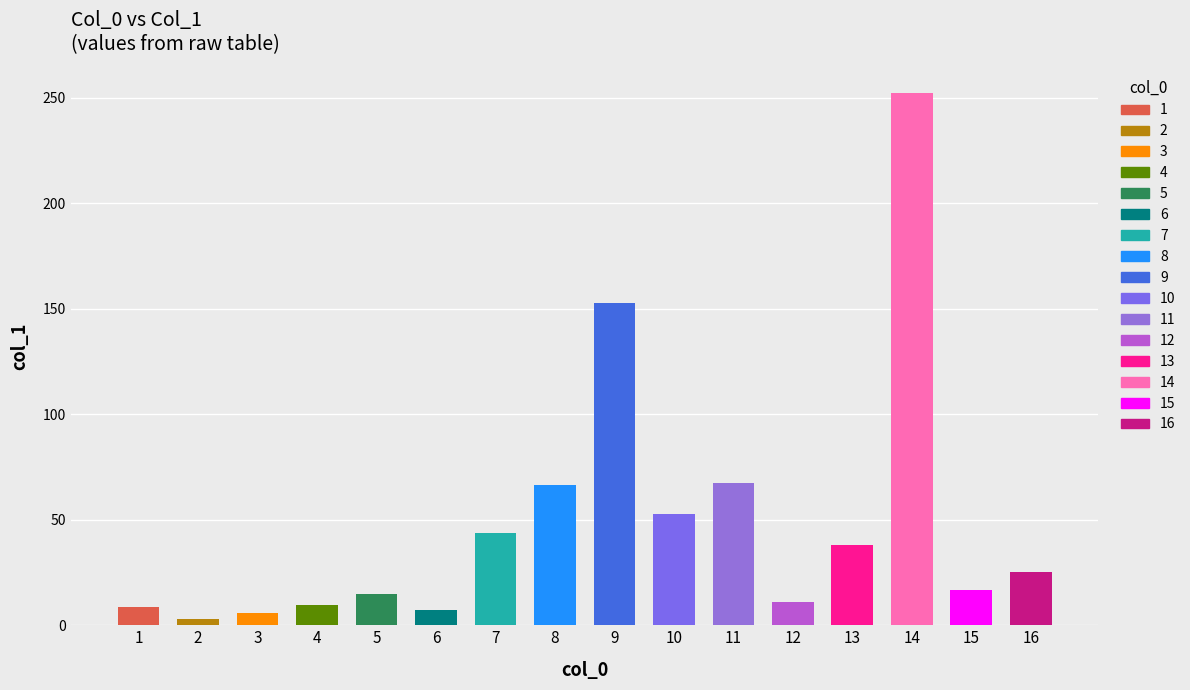

What is the average value?

48.4